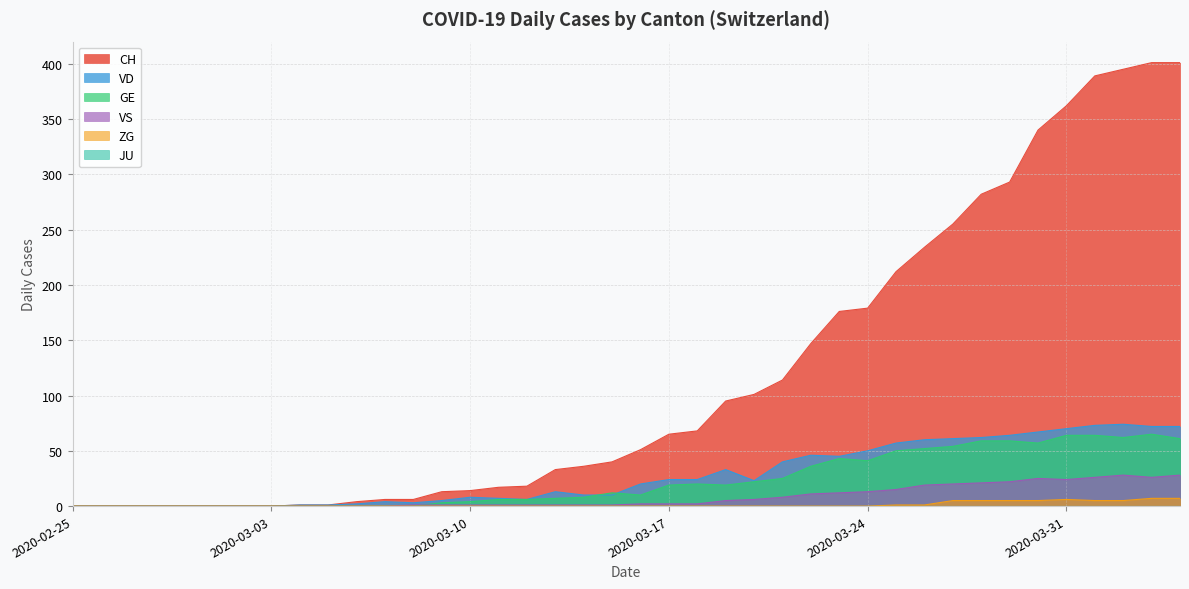

The value of VD at 2020-02-27 is 0. True or false?

True